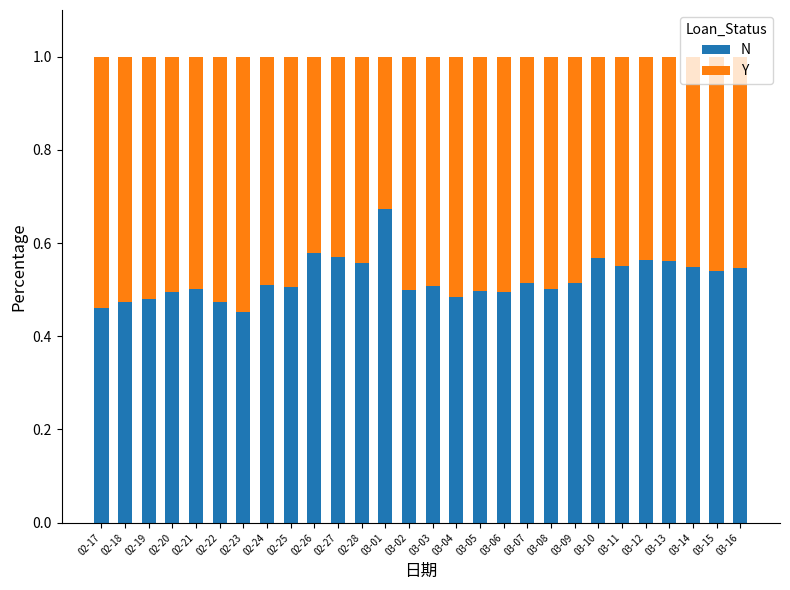

What is the sum of the N values at 02-20 and 03-04?

1.0